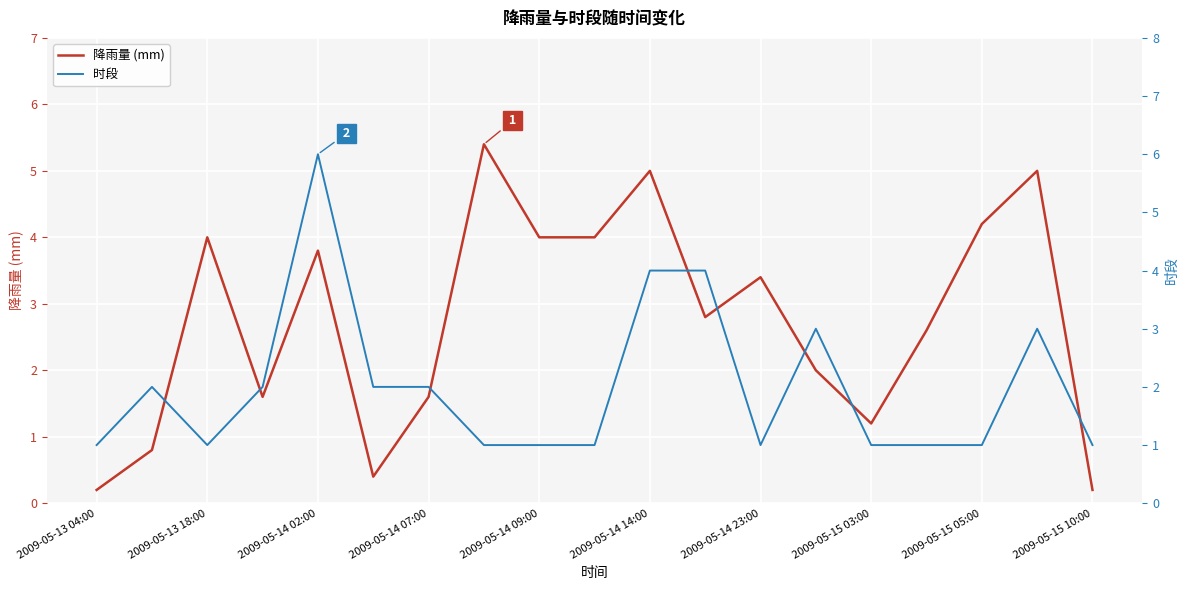

Is it true that 降雨量 (mm) equals 4.2 at 2009-05-15 05:00?

True